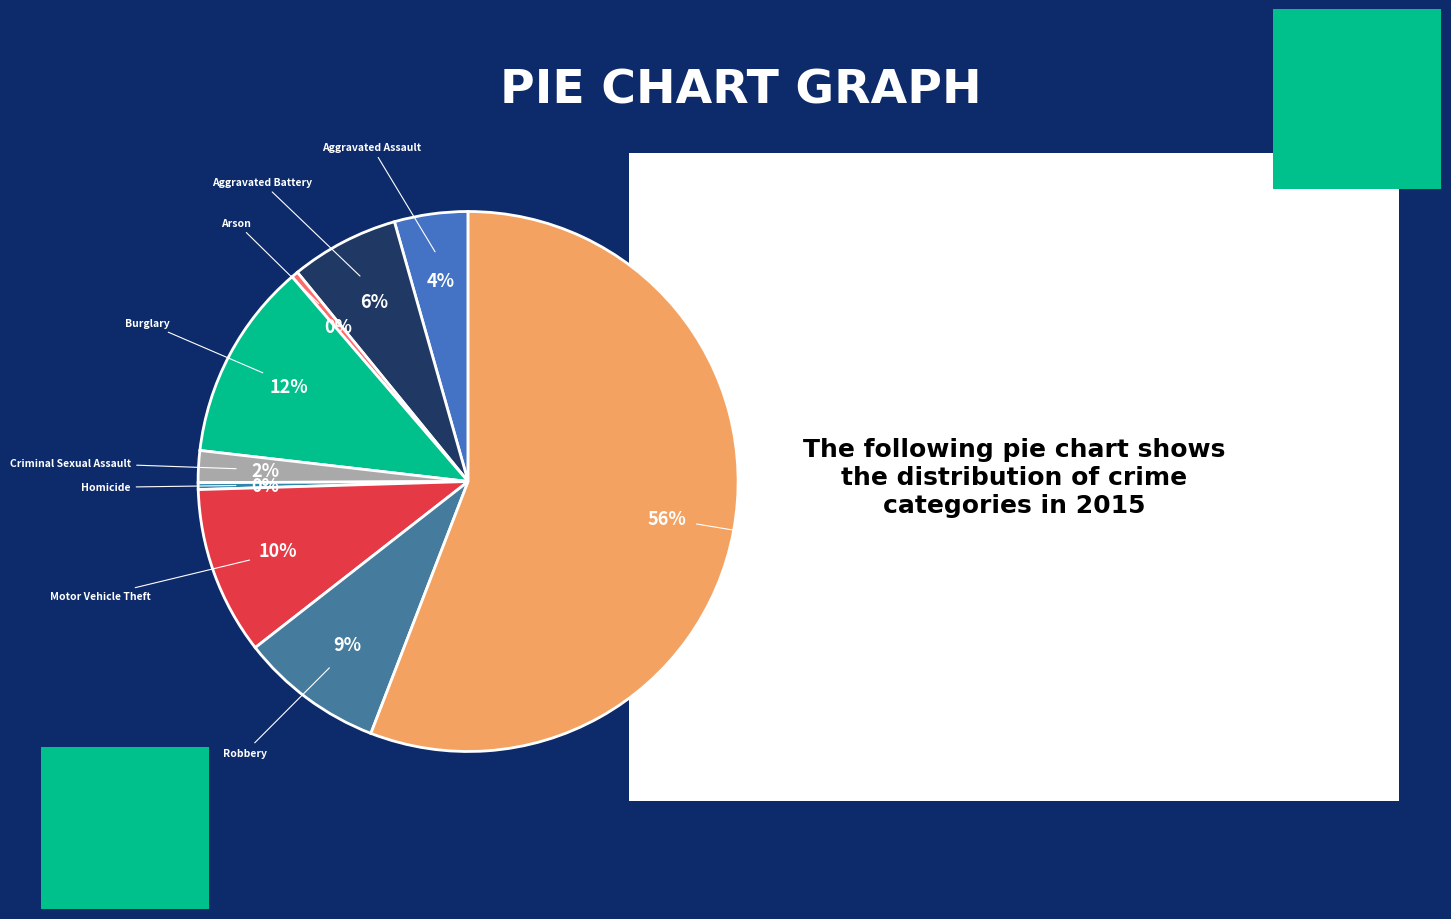

How many slices are in this pie chart?

9